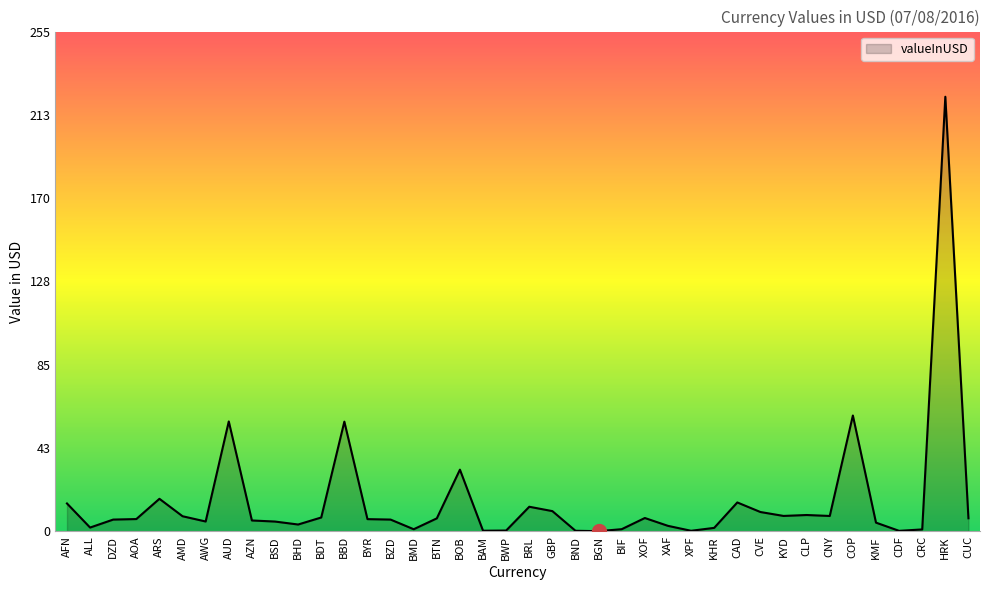

What is the maximum value shown in the chart?

222.1